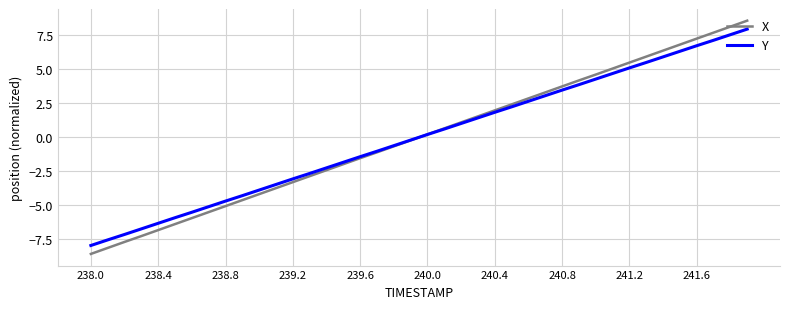

What is the maximum value for X?

8.6